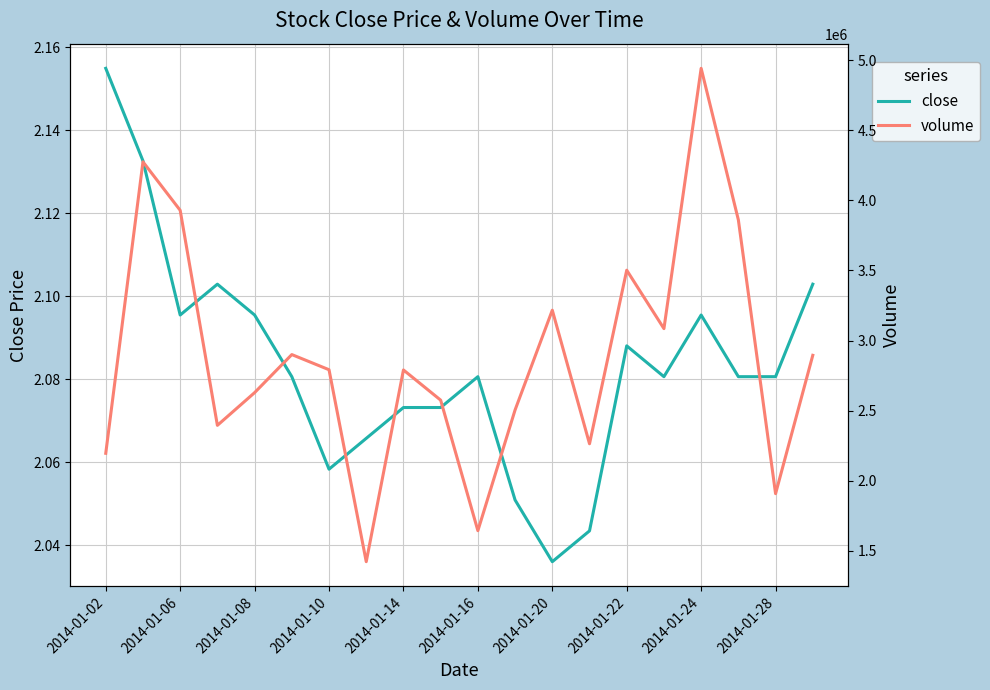

Is it true that close equals 3.2 at 2014-01-08?

False